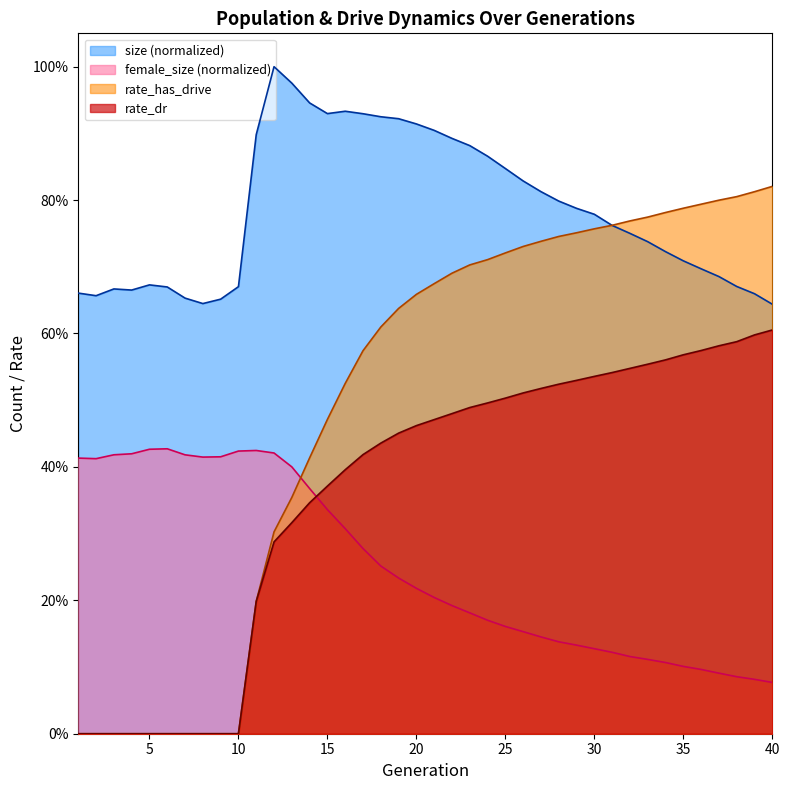

The value of size at 19 is 0.6. True or false?

False